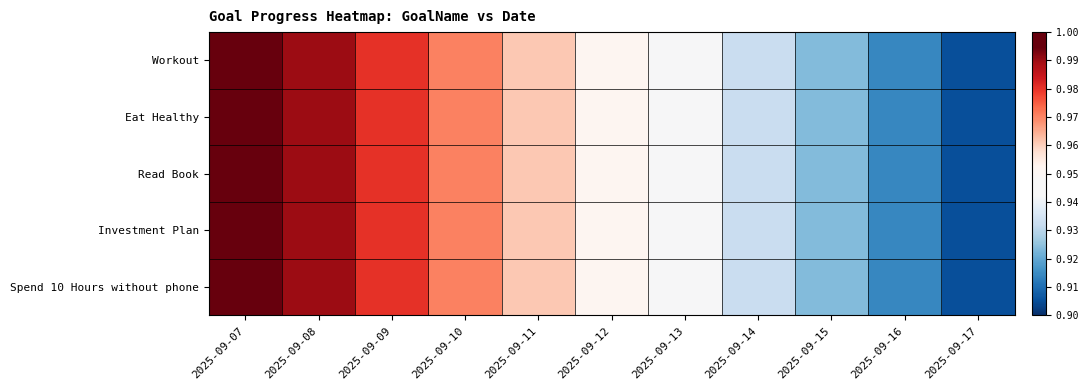

Reading right to left, extract all data points from this chart.

Workout: 2025-09-17=0.9	2025-09-16=0.9	2025-09-15=0.9	2025-09-14=0.9	2025-09-13=0.9	2025-09-12=1.0	2025-09-11=1.0	2025-09-10=1.0	2025-09-09=1.0	2025-09-08=1.0	2025-09-07=1.0
Eat Healthy: 2025-09-17=0.9	2025-09-16=0.9	2025-09-15=0.9	2025-09-14=0.9	2025-09-13=0.9	2025-09-12=1.0	2025-09-11=1.0	2025-09-10=1.0	2025-09-09=1.0	2025-09-08=1.0	2025-09-07=1.0
Read Book: 2025-09-17=0.9	2025-09-16=0.9	2025-09-15=0.9	2025-09-14=0.9	2025-09-13=0.9	2025-09-12=1.0	2025-09-11=1.0	2025-09-10=1.0	2025-09-09=1.0	2025-09-08=1.0	2025-09-07=1.0
Investment Plan: 2025-09-17=0.9	2025-09-16=0.9	2025-09-15=0.9	2025-09-14=0.9	2025-09-13=0.9	2025-09-12=1.0	2025-09-11=1.0	2025-09-10=1.0	2025-09-09=1.0	2025-09-08=1.0	2025-09-07=1.0
Spend 10 Hours without phone: 2025-09-17=0.9	2025-09-16=0.9	2025-09-15=0.9	2025-09-14=0.9	2025-09-13=0.9	2025-09-12=1.0	2025-09-11=1.0	2025-09-10=1.0	2025-09-09=1.0	2025-09-08=1.0	2025-09-07=1.0